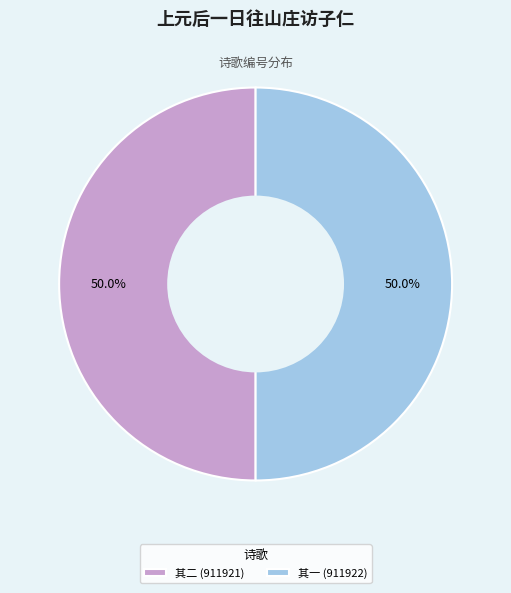

What portion of the pie excludes 其二 (911921)?

50.0%